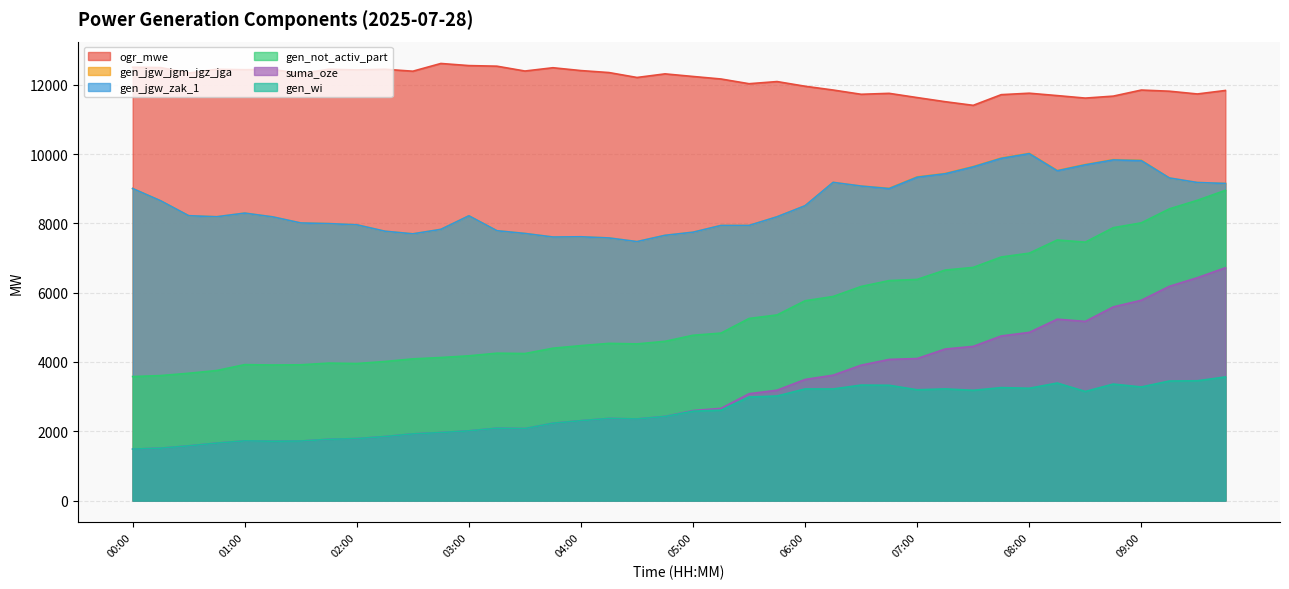

What is the maximum value shown in the chart?

12614